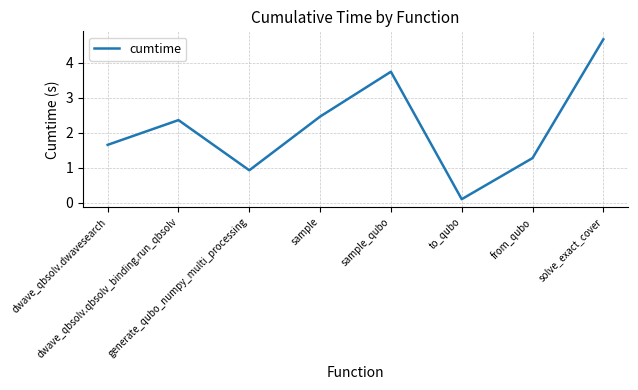

What is the maximum value shown in the chart?

4.7